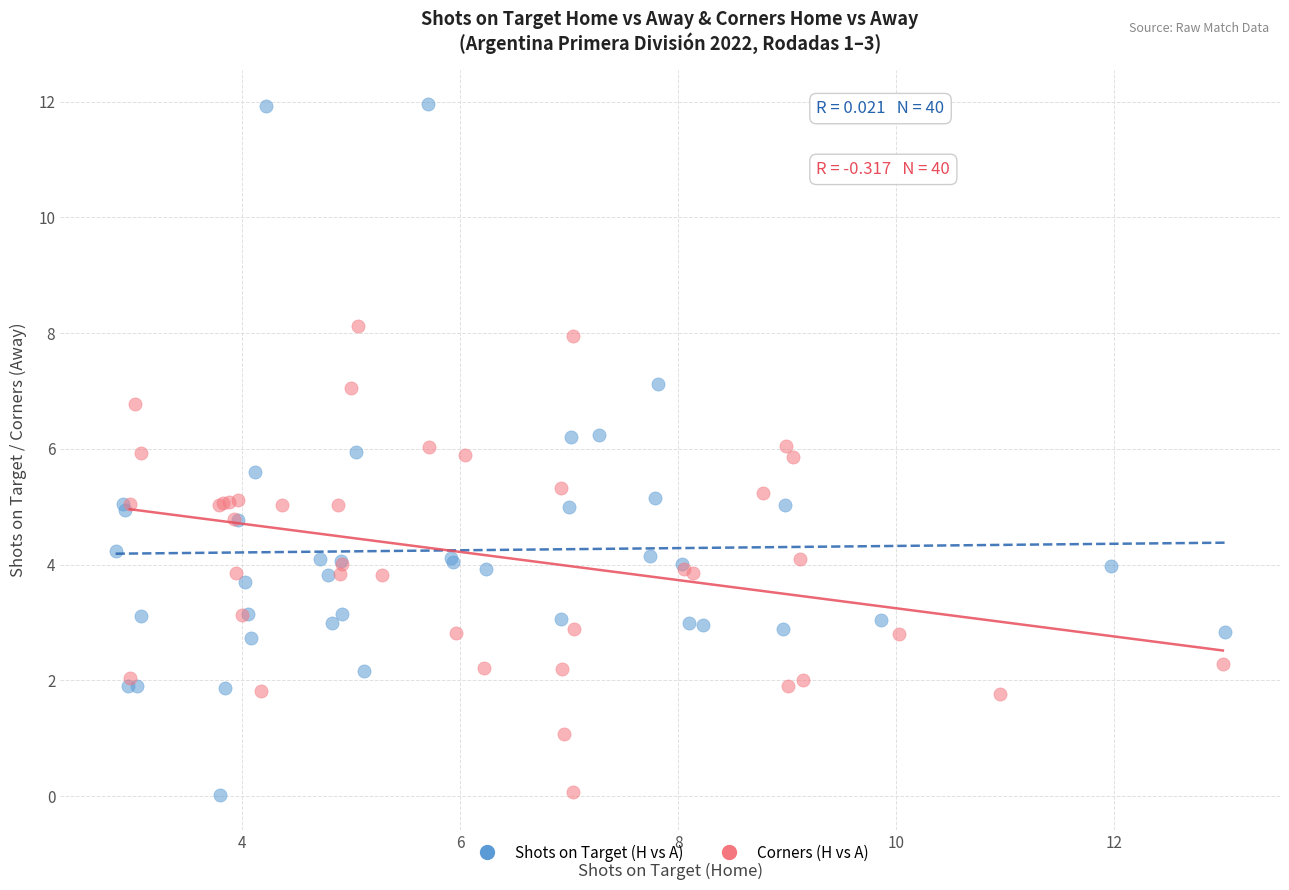

Which series has the largest Y range (max minus min)?

Shots on Target (H vs A)